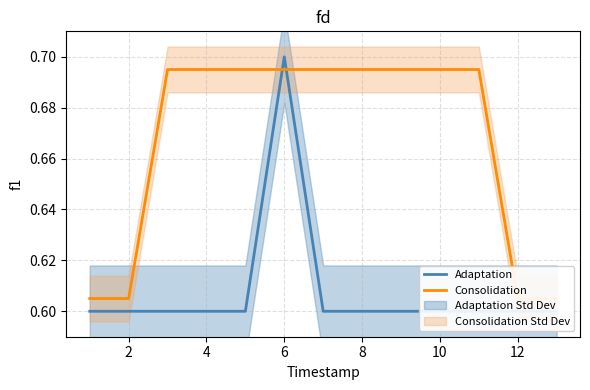

What is the smallest value displayed?

0.6